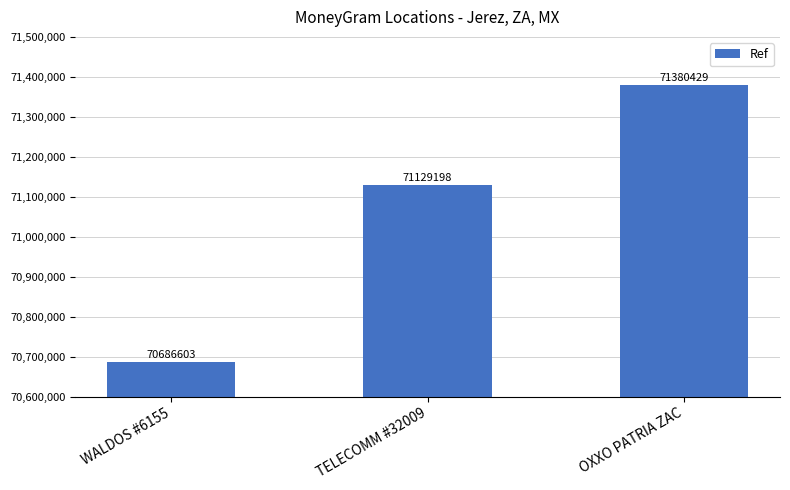

What is the label of the 3rd bar from the right?

WALDOS #6155